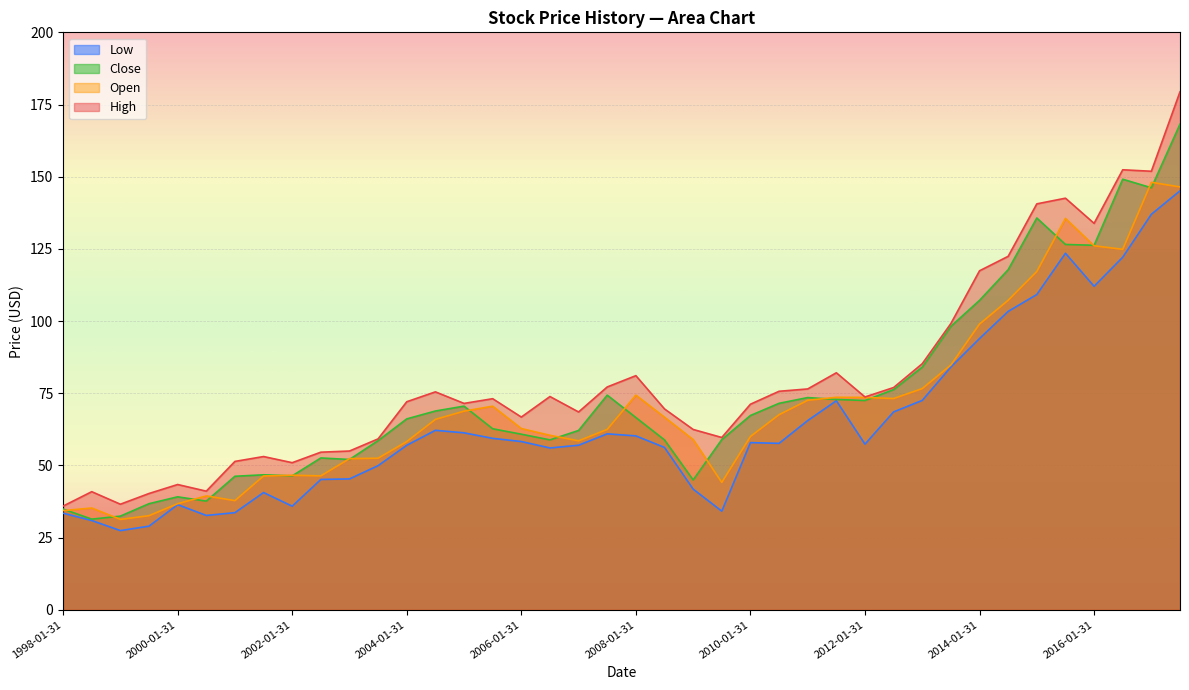

Where does the Open series first go above 65?

2004-07-31